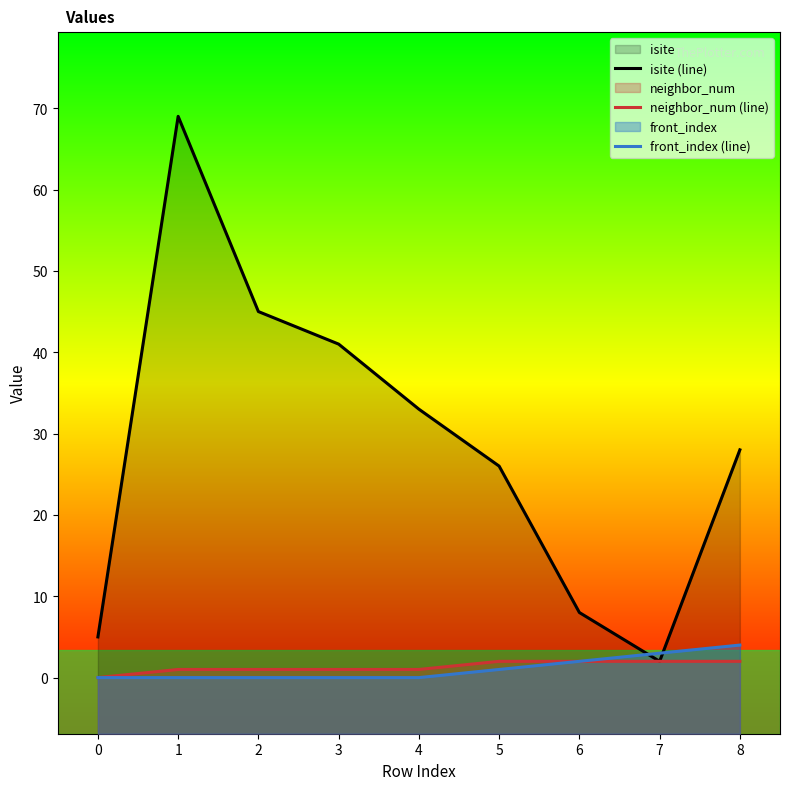

At which label does isite (line) reach its minimum?

7